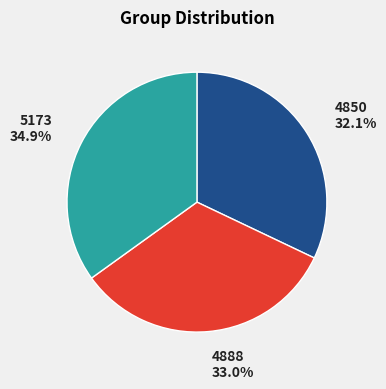

Between 5173 and 4850, which is larger?

5173